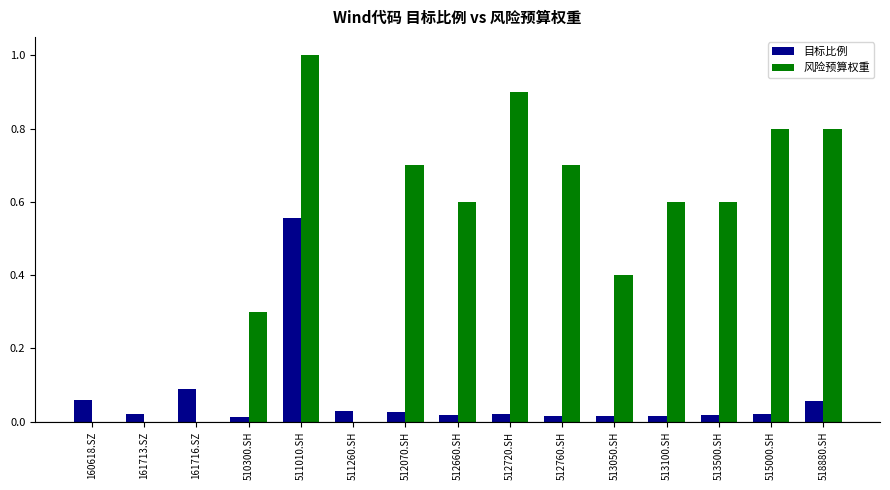

Does the chart contain stacked bars?

No